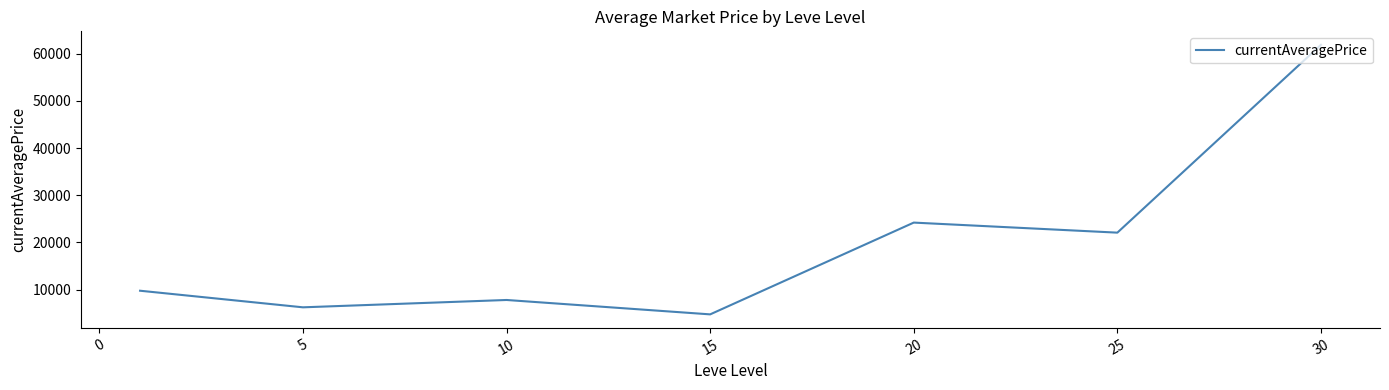

What is the sum of all values?

136795.4